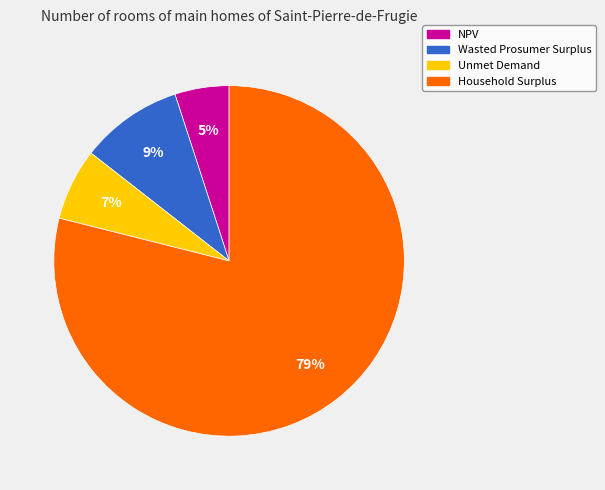

To the nearest percent, what portion does Unmet Demand represent?

7%